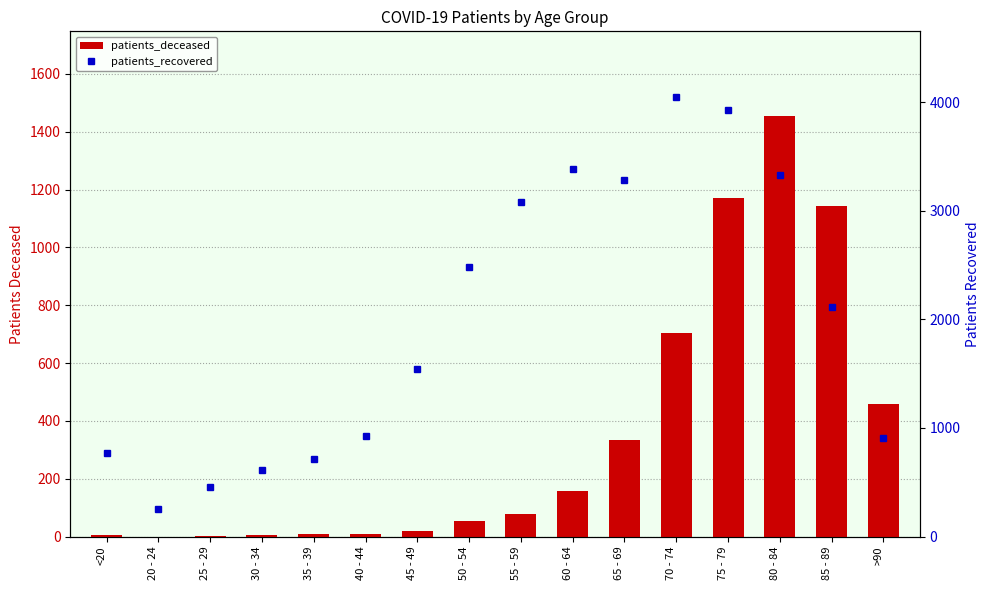

At which category is the sum across all series the highest?

75 - 79